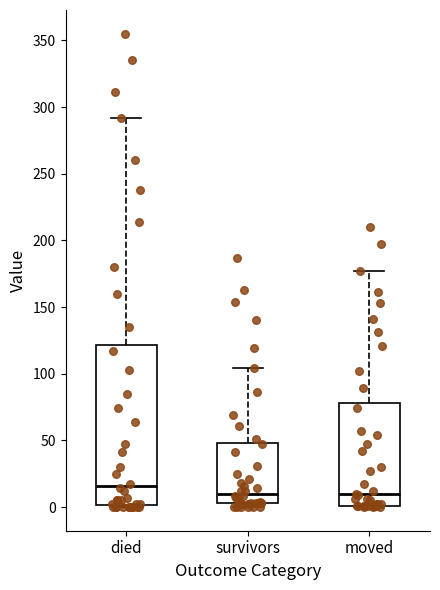

Reading left to right, transcribe this box plot: for each box, give where its median line is, the range the box spans, and where its two whiskers end, as read against the y-axis. The values are not printed on the chart, so give them approximately, as read against the axis.

died: median 15, box 0 to 120, whiskers 0 to 290
survivors: median 10, box 5 to 50, whiskers 0 to 105
moved: median 10, box 0 to 80, whiskers 0 to 175